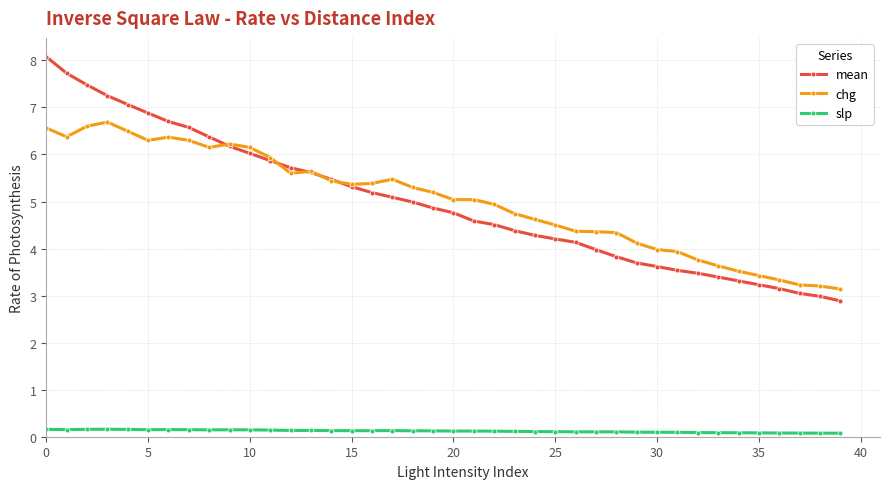

What are all the series names shown in the legend?

mean, chg, slp